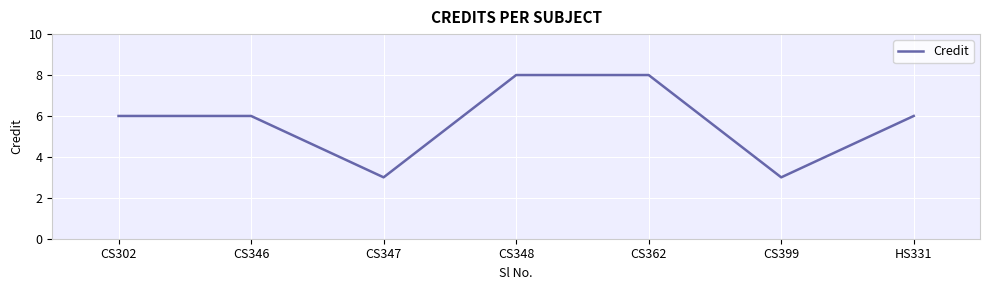

What position from the right is CS302?

7